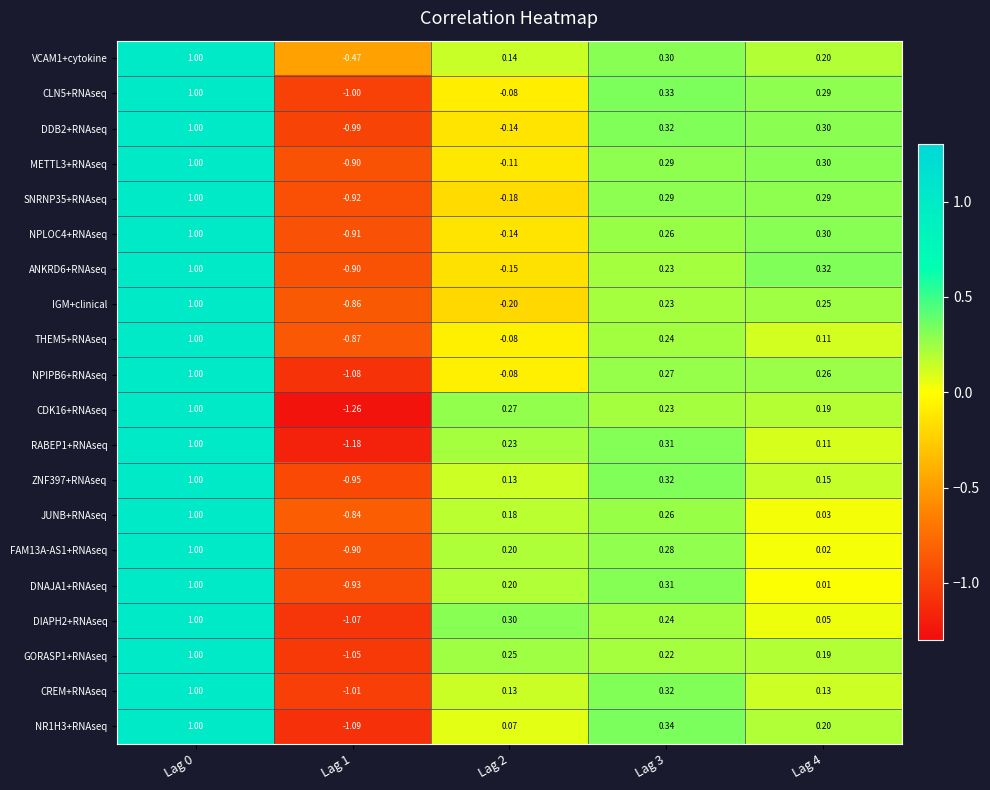

Is the value of ZNF397+RNAseq at Lag 3 greater than the value of CLN5+RNAseq at Lag 3?

No